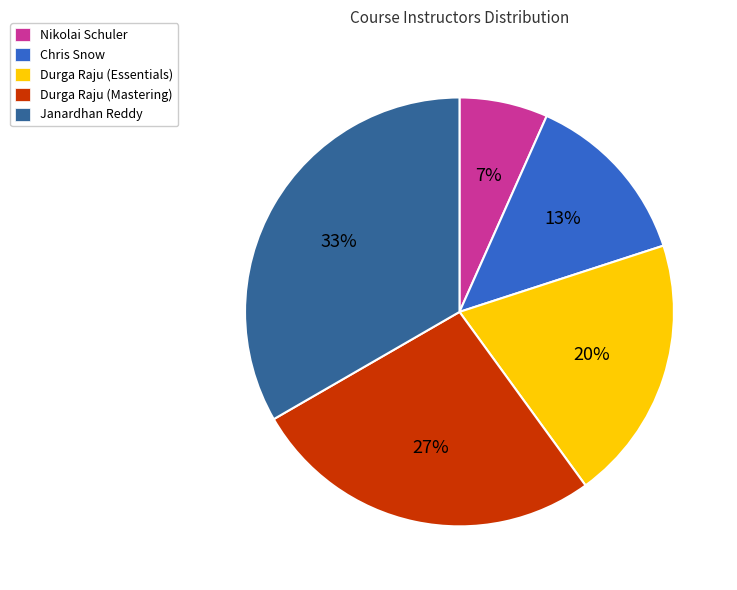

How many slices are in this pie chart?

5